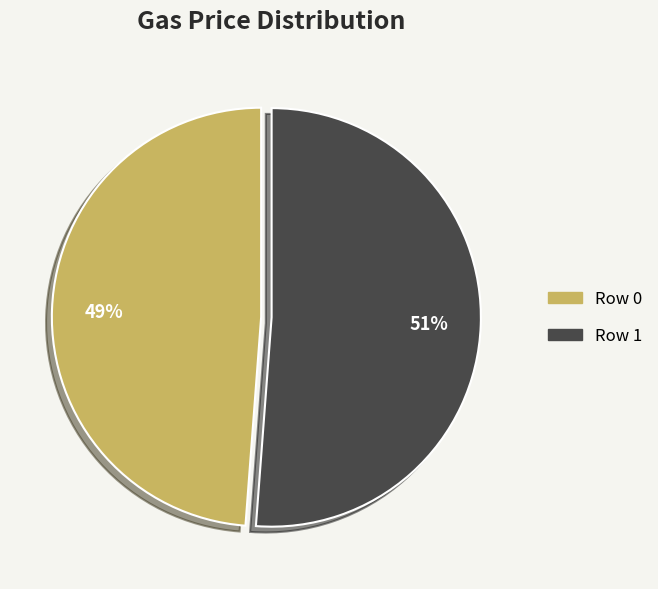

What is the largest slice in the pie chart?

Row 1